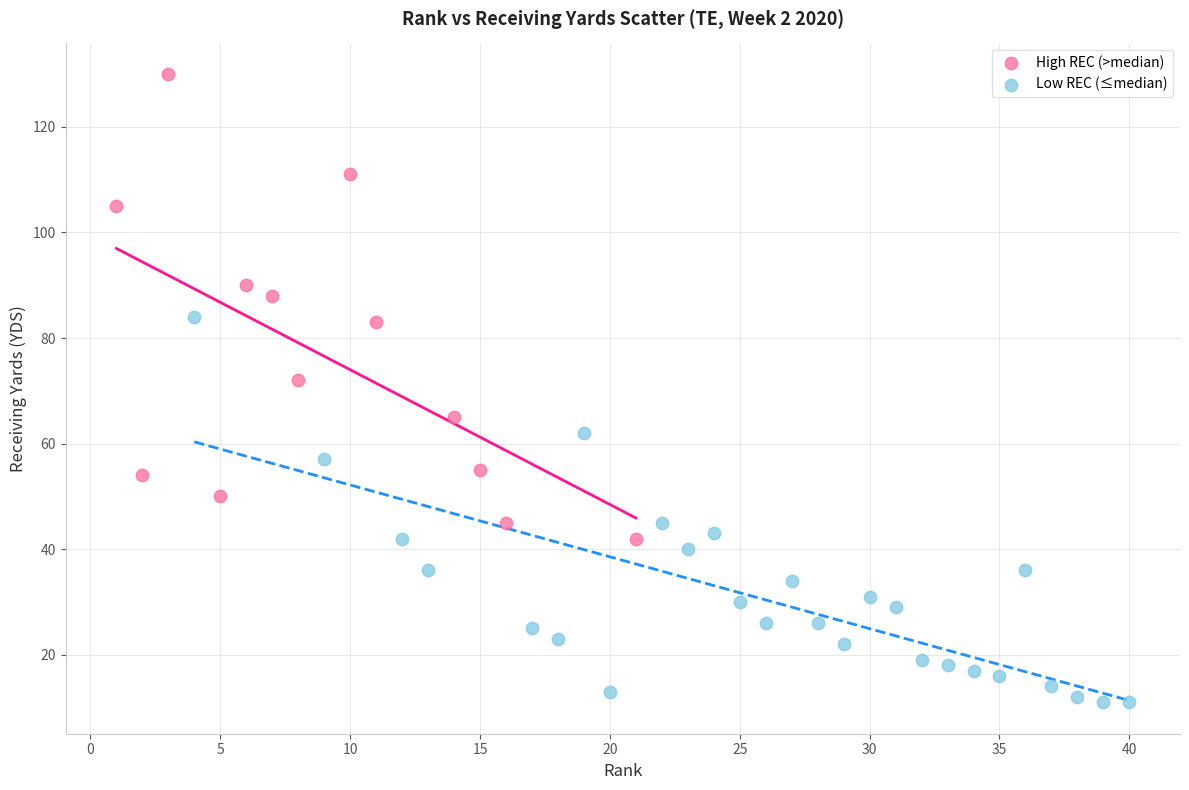

Which series reaches the minimum Y coordinate?

Low REC (≤median)